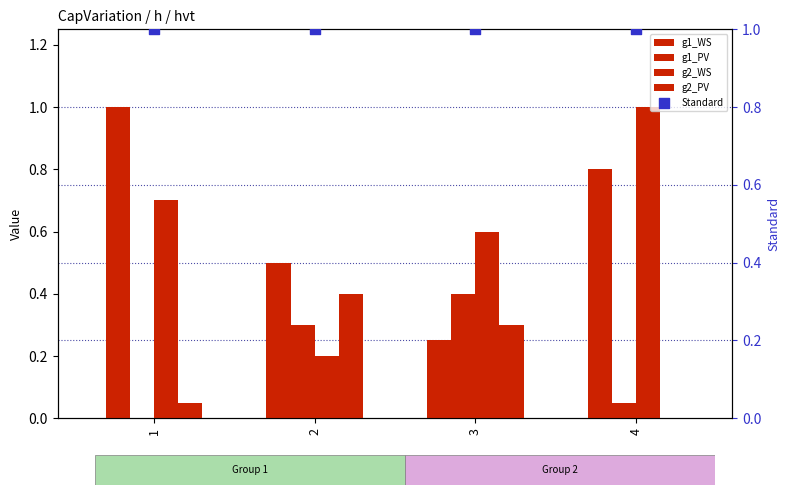

What is the total value across all series at 2?

2.4